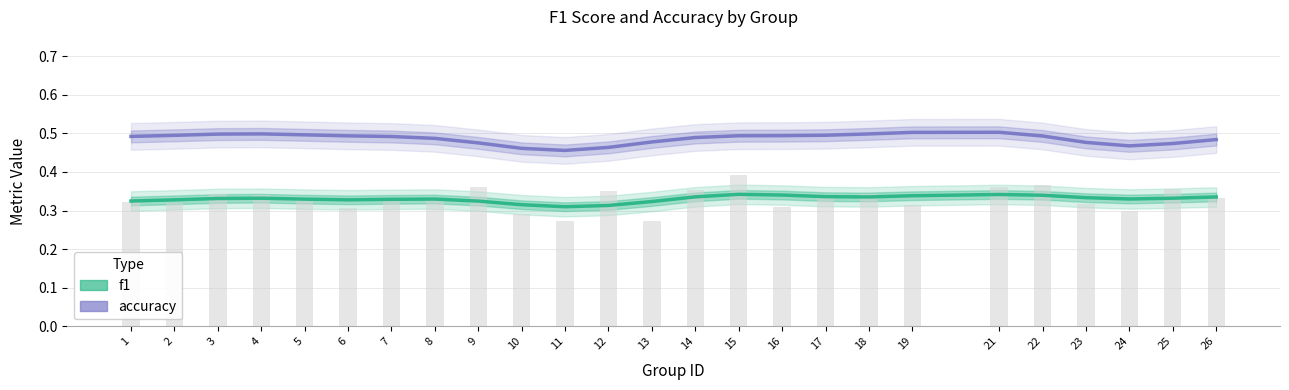

What is the sum of all accuracy values?

12.2